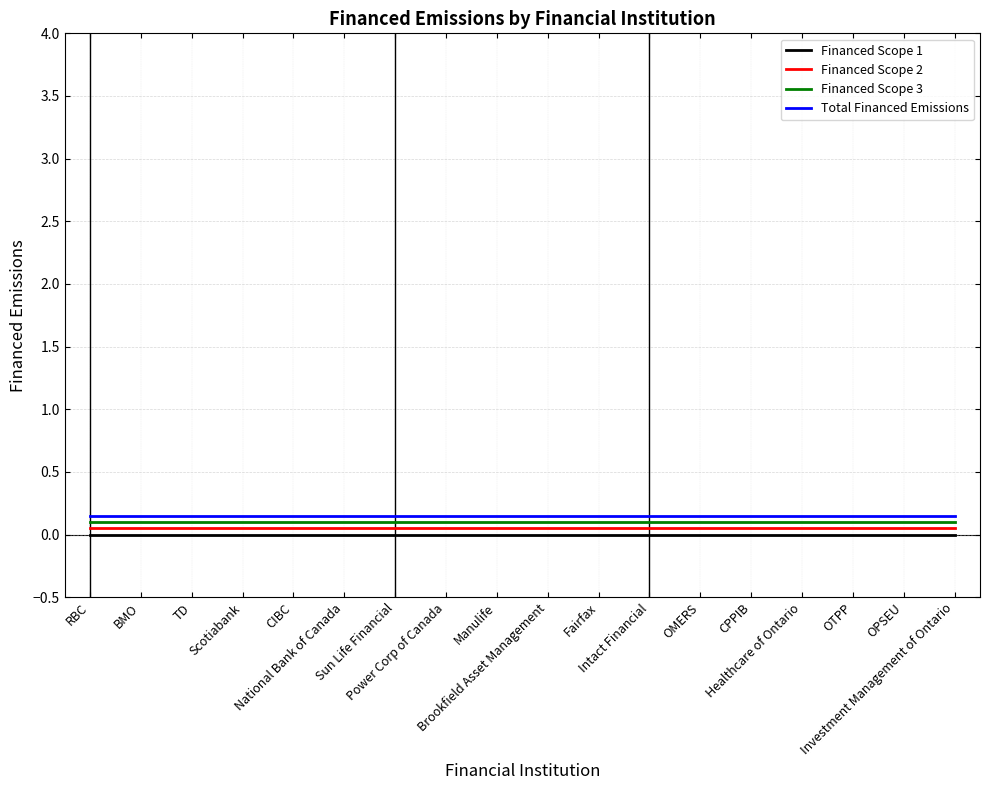

Reading left to right, transcribe all the data shown in this chart.

Financed Scope 1: RBC=0.0	BMO=0.0	TD=0.0	Scotiabank=0.0	CIBC=0.0	National Bank of Canada=0.0	Sun Life Financial=0.0	Power Corp of Canada=0.0	Manulife=0.0	Brookfield Asset Management=0.0	Fairfax=0.0	Intact Financial=0.0	OMERS=0.0	CPPIB=0.0	Healthcare of Ontario=0.0	OTPP=0.0	OPSEU=0.0	Investment Management of Ontario=0.0
Financed Scope 2: RBC=0.1	BMO=0.1	TD=0.1	Scotiabank=0.1	CIBC=0.1	National Bank of Canada=0.1	Sun Life Financial=0.1	Power Corp of Canada=0.1	Manulife=0.1	Brookfield Asset Management=0.1	Fairfax=0.1	Intact Financial=0.1	OMERS=0.1	CPPIB=0.1	Healthcare of Ontario=0.1	OTPP=0.1	OPSEU=0.1	Investment Management of Ontario=0.1
Financed Scope 3: RBC=0.1	BMO=0.1	TD=0.1	Scotiabank=0.1	CIBC=0.1	National Bank of Canada=0.1	Sun Life Financial=0.1	Power Corp of Canada=0.1	Manulife=0.1	Brookfield Asset Management=0.1	Fairfax=0.1	Intact Financial=0.1	OMERS=0.1	CPPIB=0.1	Healthcare of Ontario=0.1	OTPP=0.1	OPSEU=0.1	Investment Management of Ontario=0.1
Total Financed Emissions: RBC=0.1	BMO=0.1	TD=0.1	Scotiabank=0.1	CIBC=0.1	National Bank of Canada=0.1	Sun Life Financial=0.1	Power Corp of Canada=0.1	Manulife=0.1	Brookfield Asset Management=0.1	Fairfax=0.1	Intact Financial=0.1	OMERS=0.1	CPPIB=0.1	Healthcare of Ontario=0.1	OTPP=0.1	OPSEU=0.1	Investment Management of Ontario=0.1